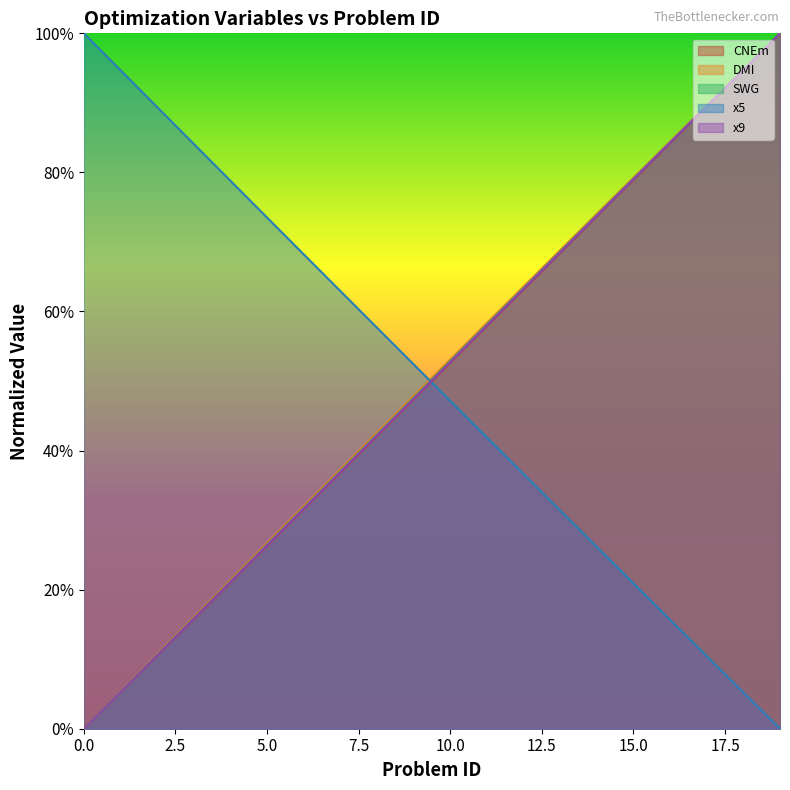

Which series has the widest spread of values?

CNEm